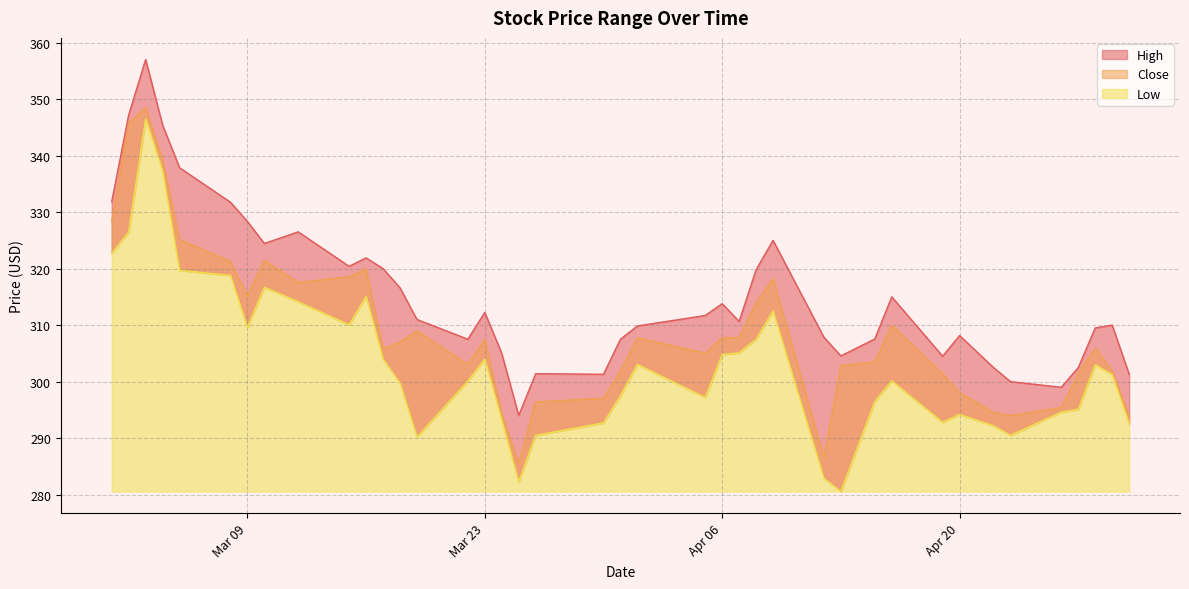

How many data points in Close are above 307?

19